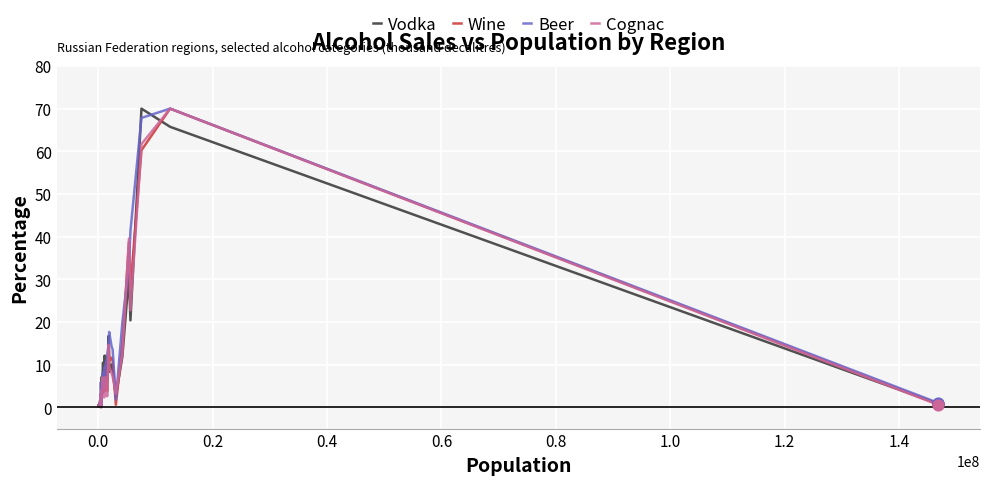

What are all the series names shown in the legend?

Vodka, Wine, Beer, Cognac